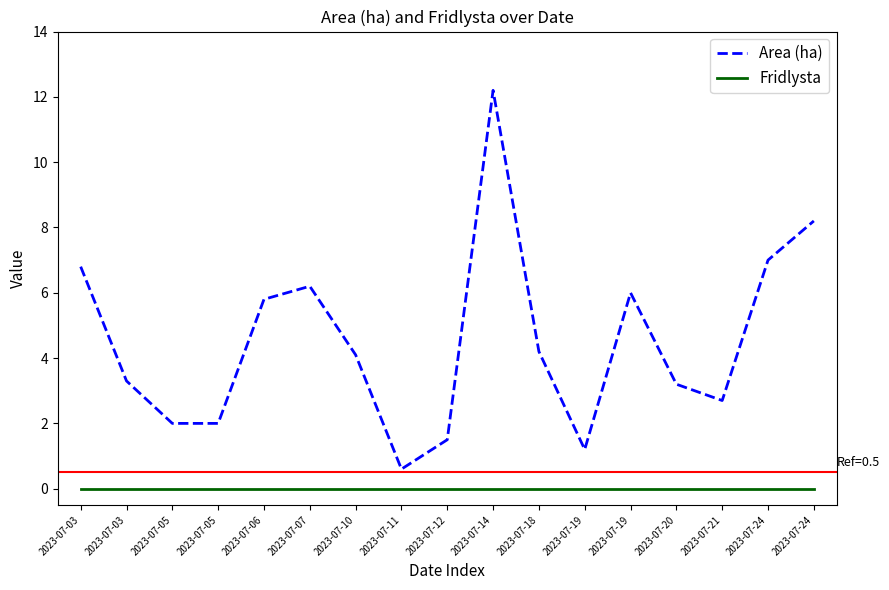

How many lines are shown in the chart?

2